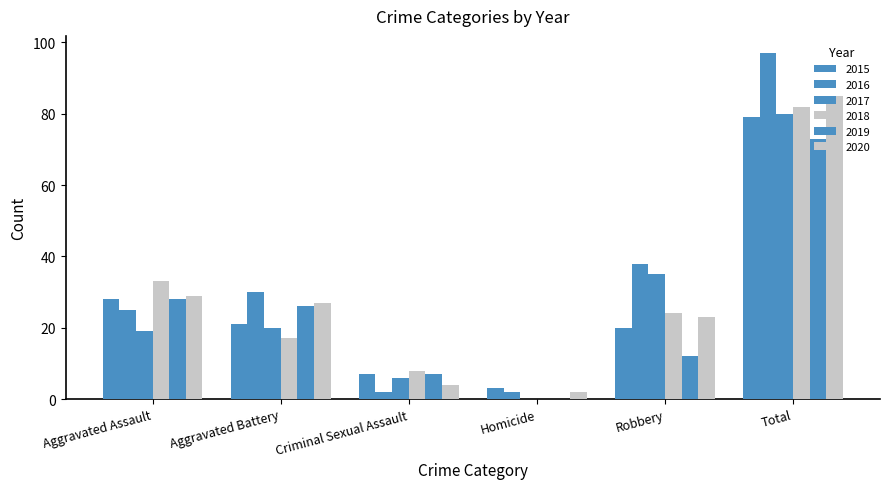

Which series has the largest total across all categories?

2016